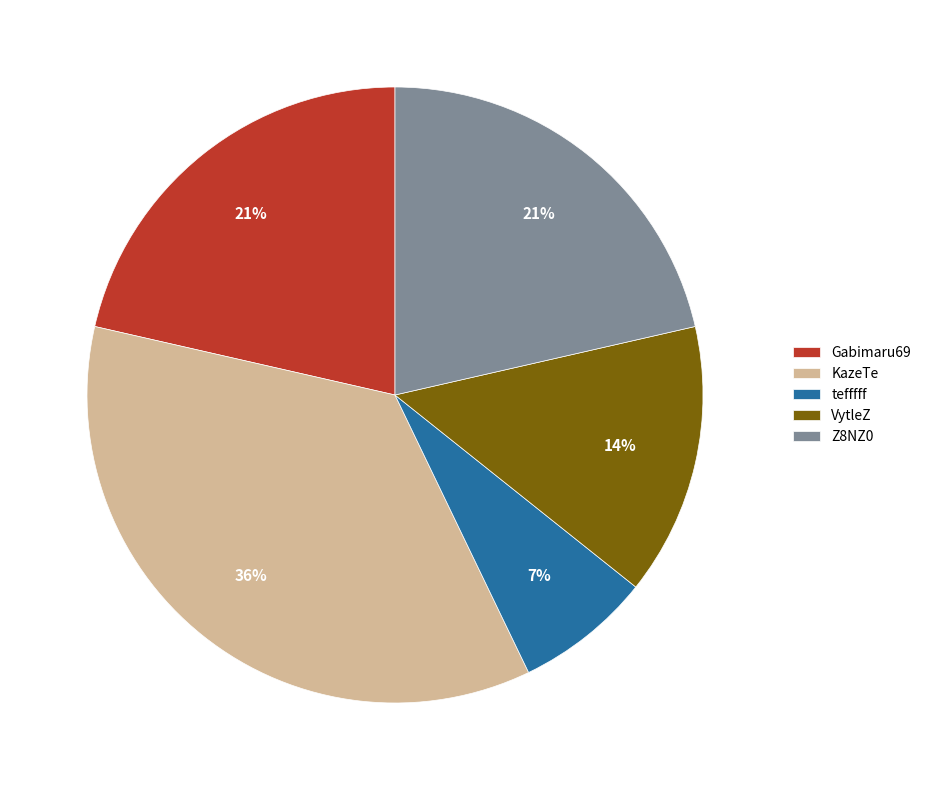

Is it true that Gabimaru69 is 21% of the pie?

True